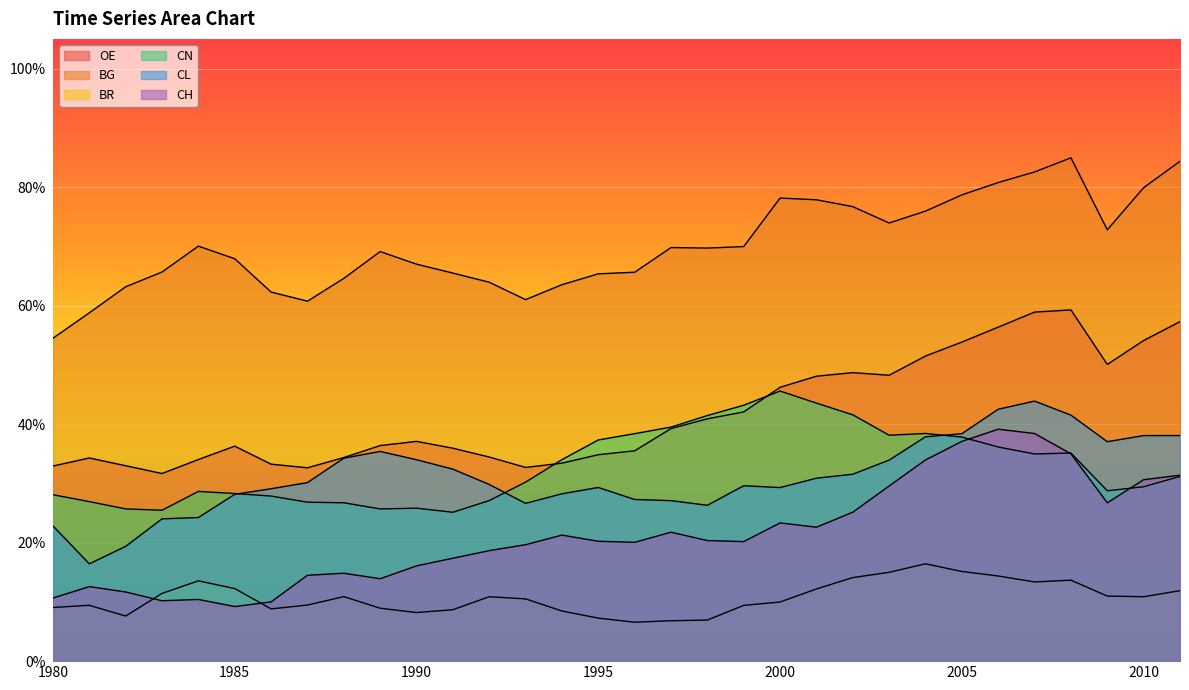

At which label is CH closest to 24?

2000